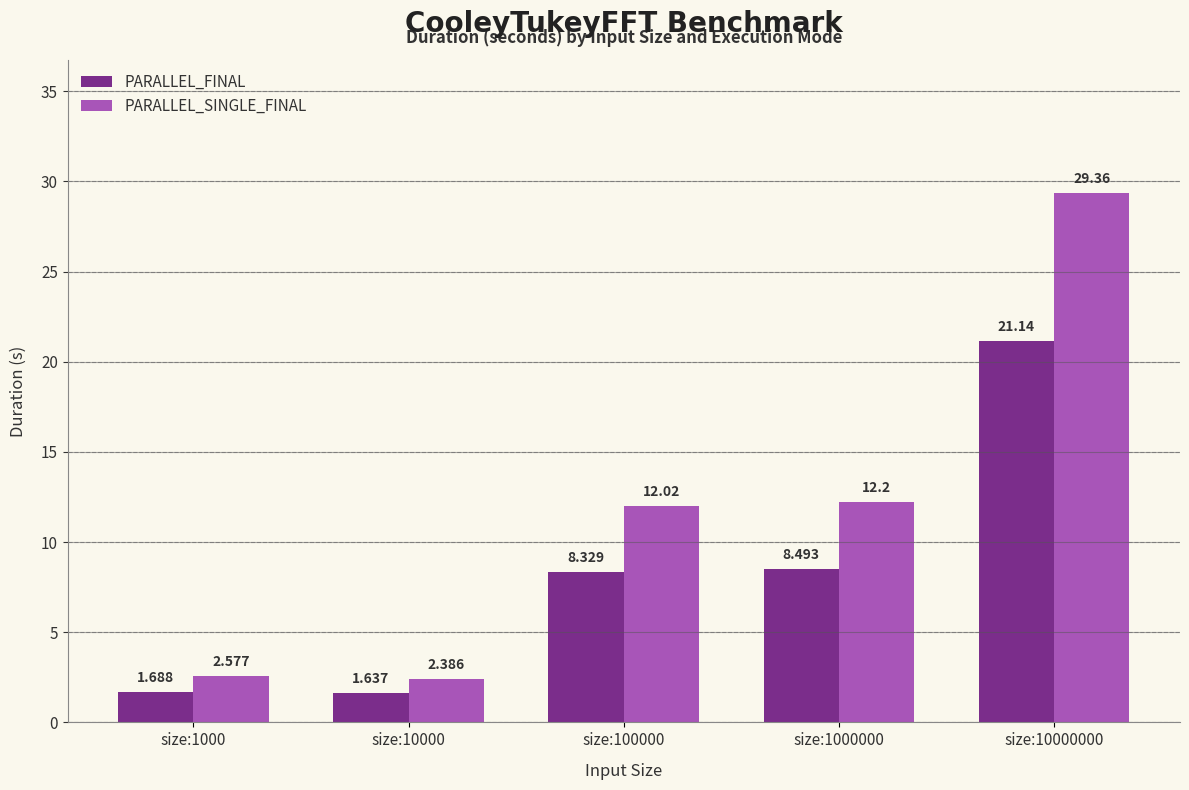

How many values in the PARALLEL_SINGLE_FINAL series are below 12?

2